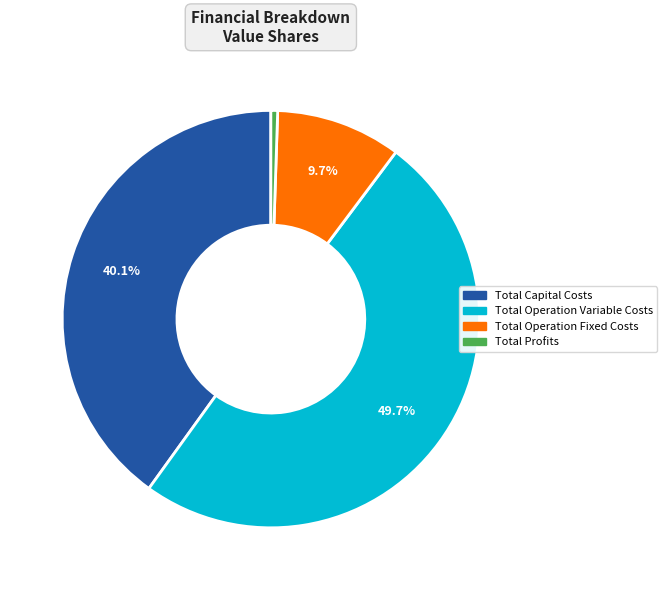

Between Total Capital Costs and Total Operation Variable Costs, which is larger?

Total Operation Variable Costs